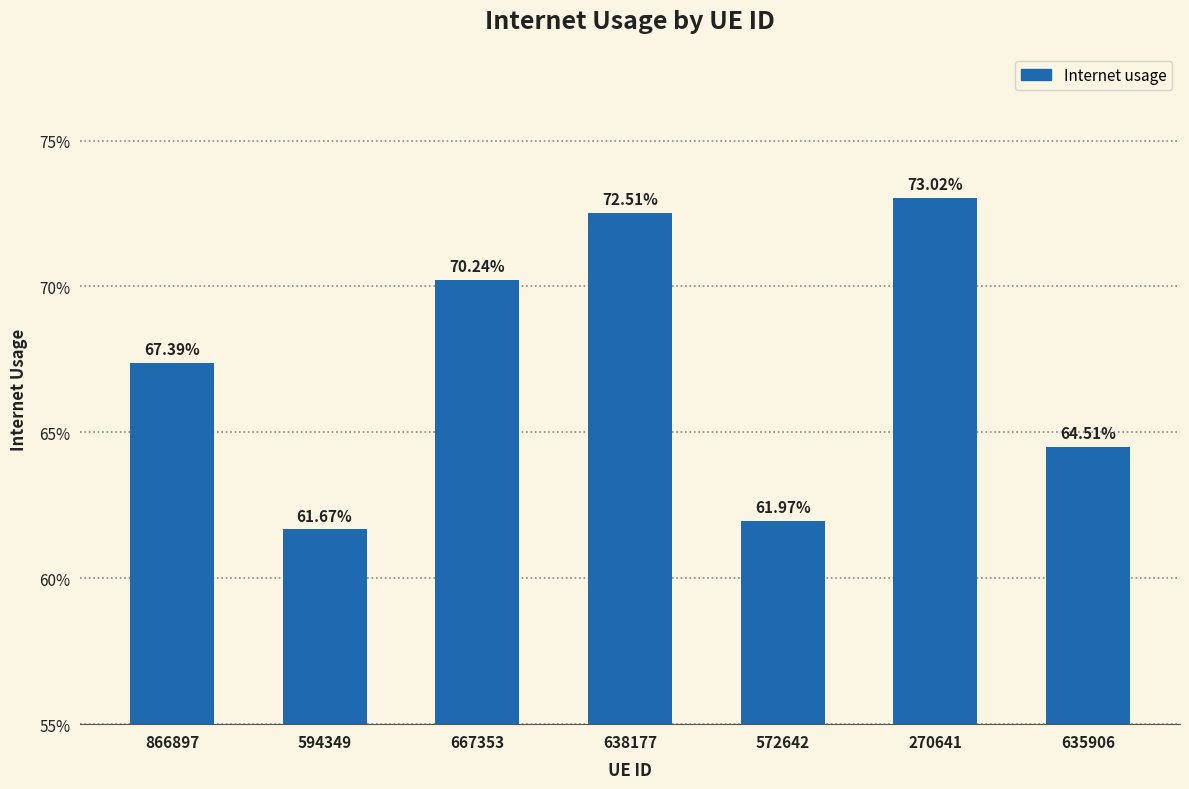

Are the bars horizontal?

No